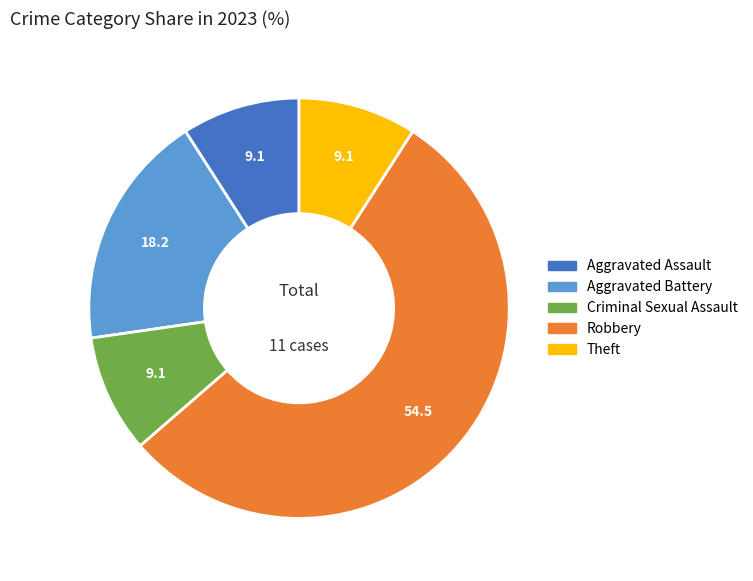

Is there a majority slice in this chart?

Yes